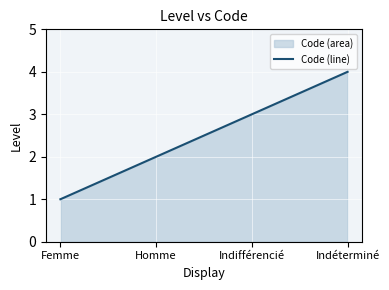

How many data points are less than 3?

2